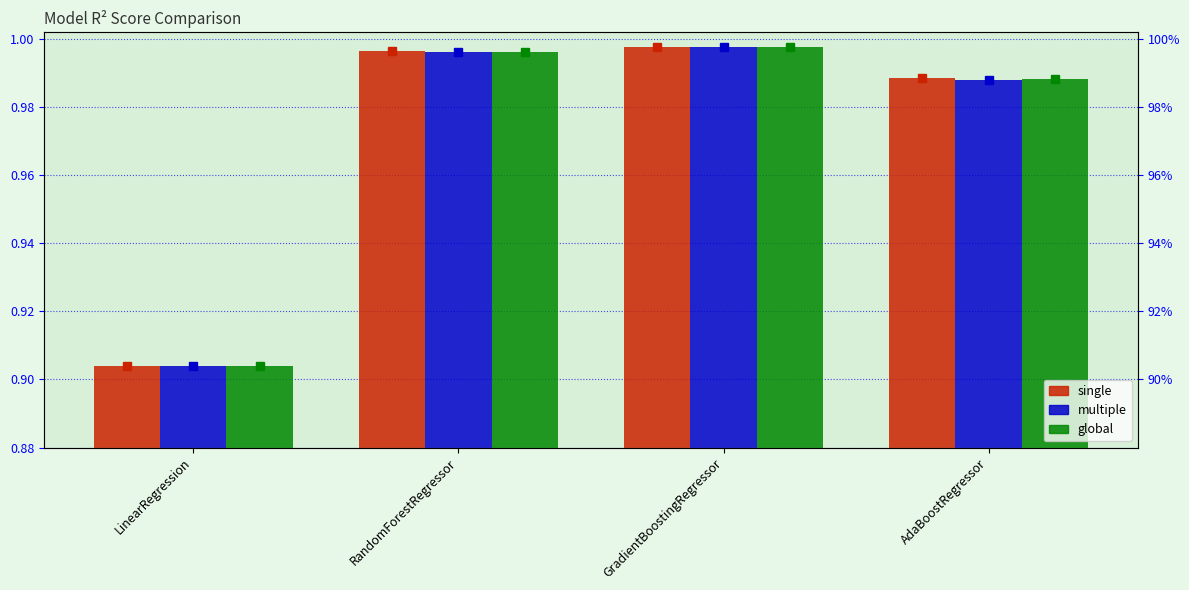

What is the difference between the maximum and minimum values in the global series?

0.1